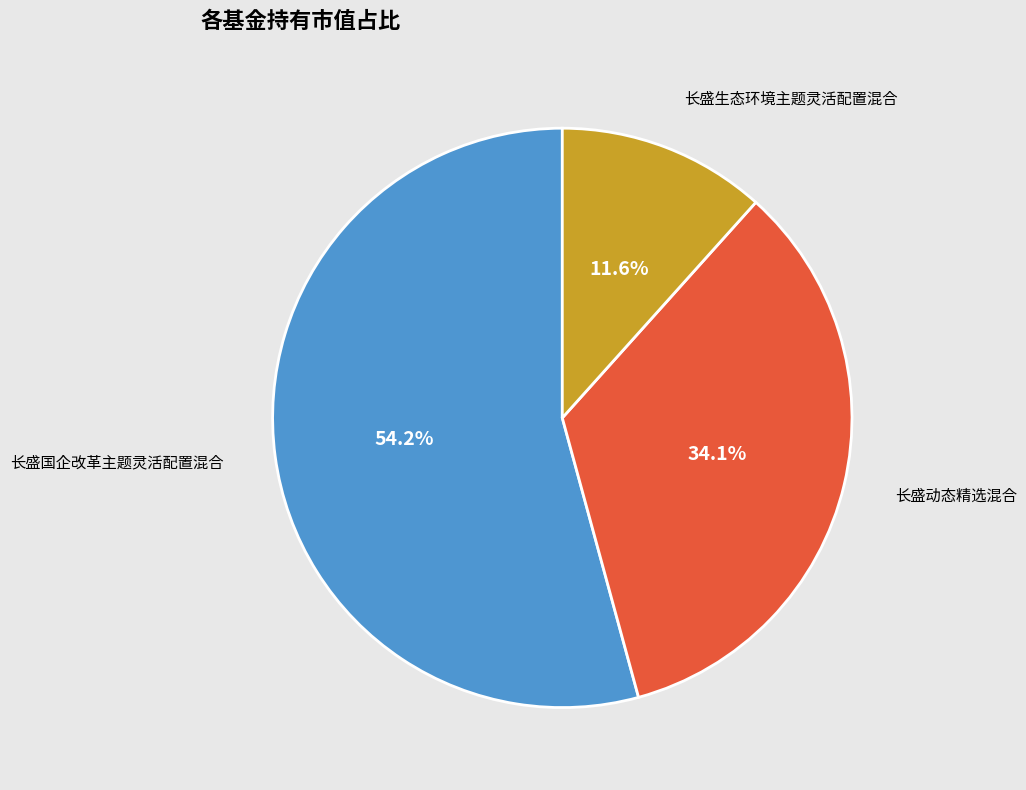

The 长盛动态精选混合 slice represents 34% of the pie. True or false?

True